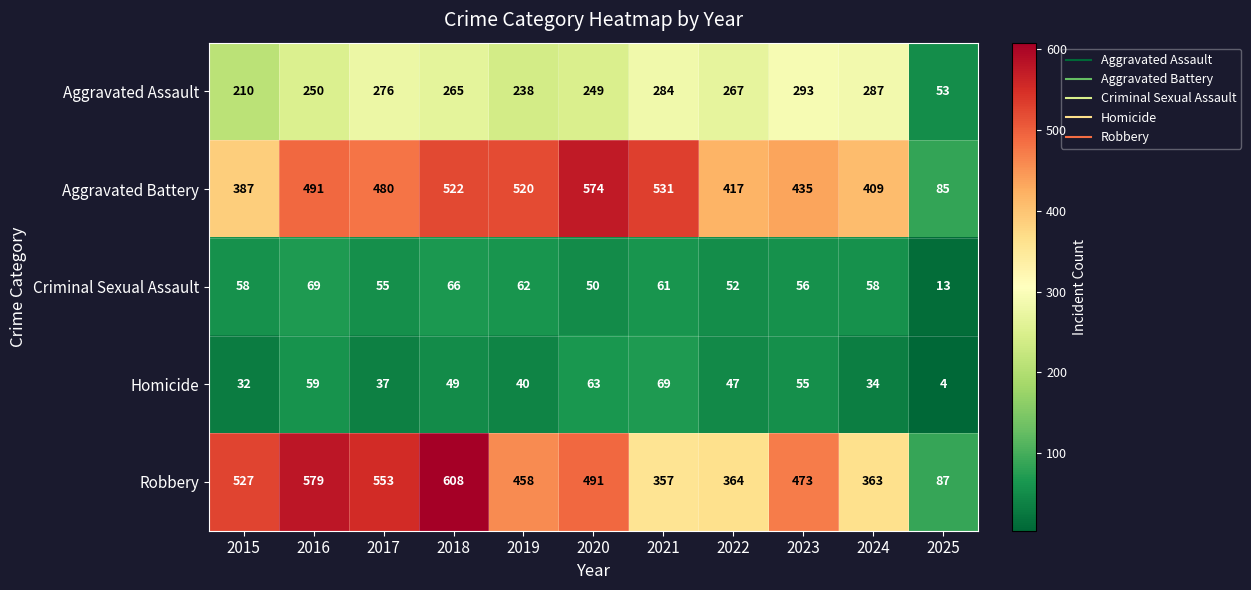

What is the difference between the highest and lowest values at 2017?

516